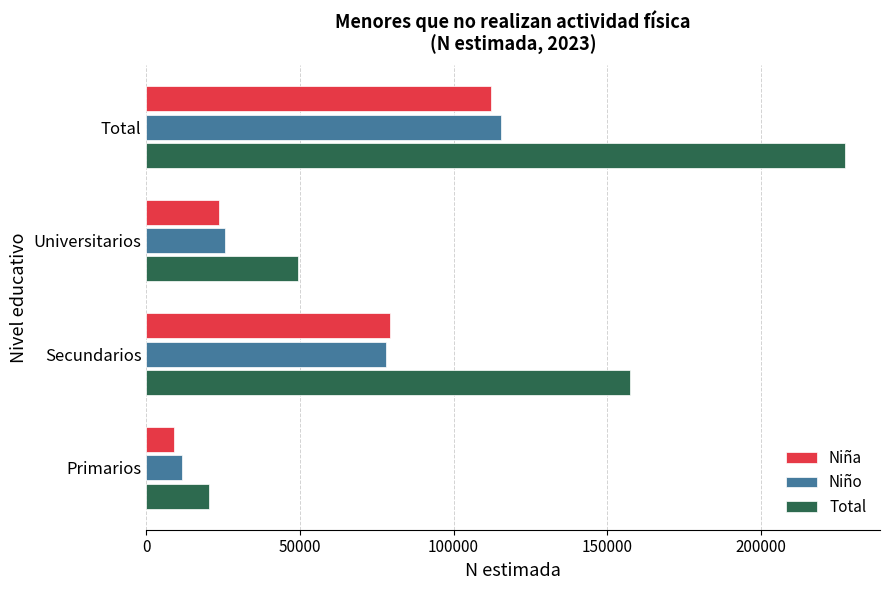

Rank the categories by Niña value from highest to lowest.

Total, Secundarios, Universitarios, Primarios